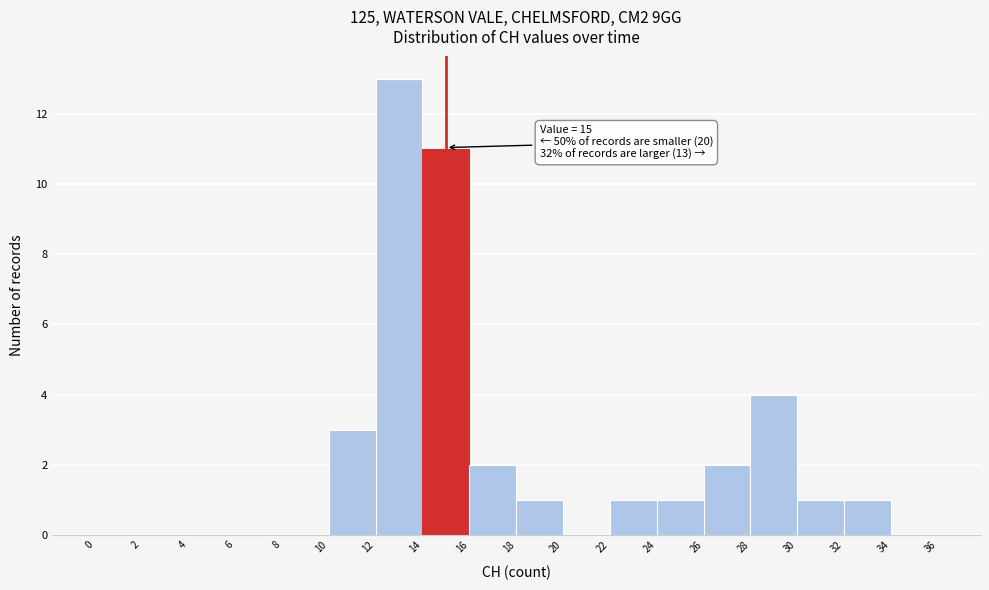

Over which range of the x-axis is the bar tallest?

12 to 14